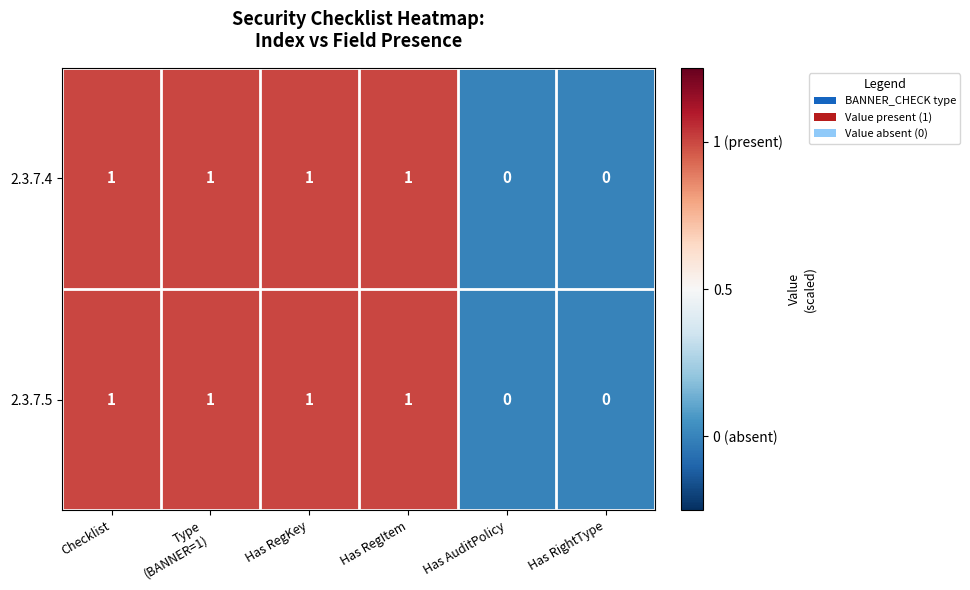

The 2.3.7.4 series shows -1 at Has AuditPolicy. True or false?

False